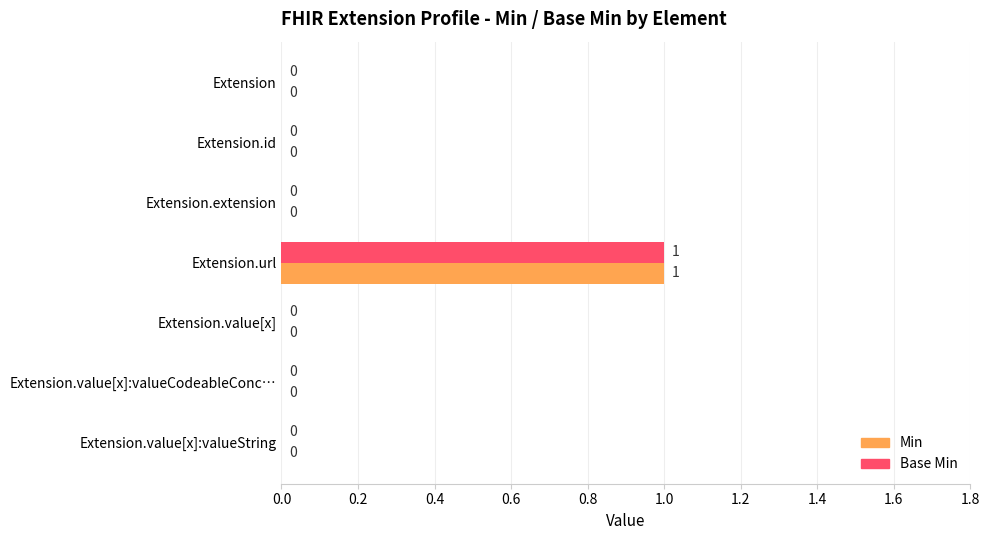

How many Base Min values are between 0 and 1?

7